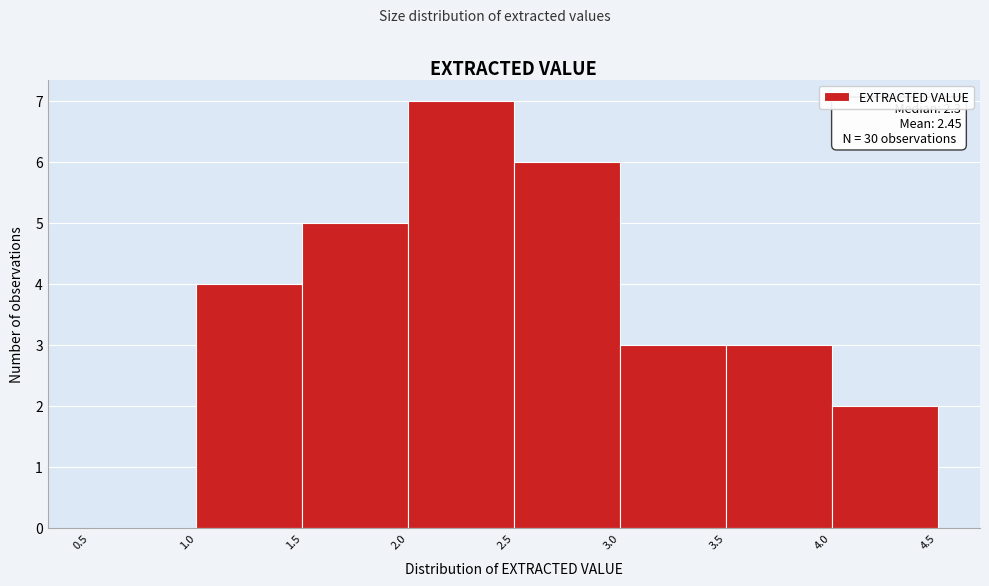

Which range on the x-axis has the tallest bar?

2.0 to 2.5